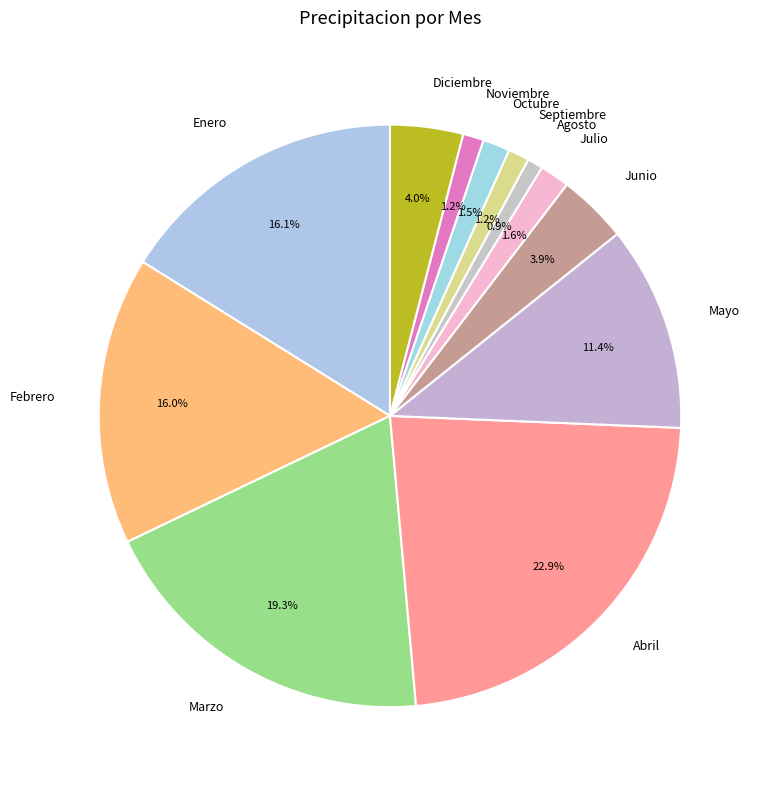

Does any single category account for the majority?

No